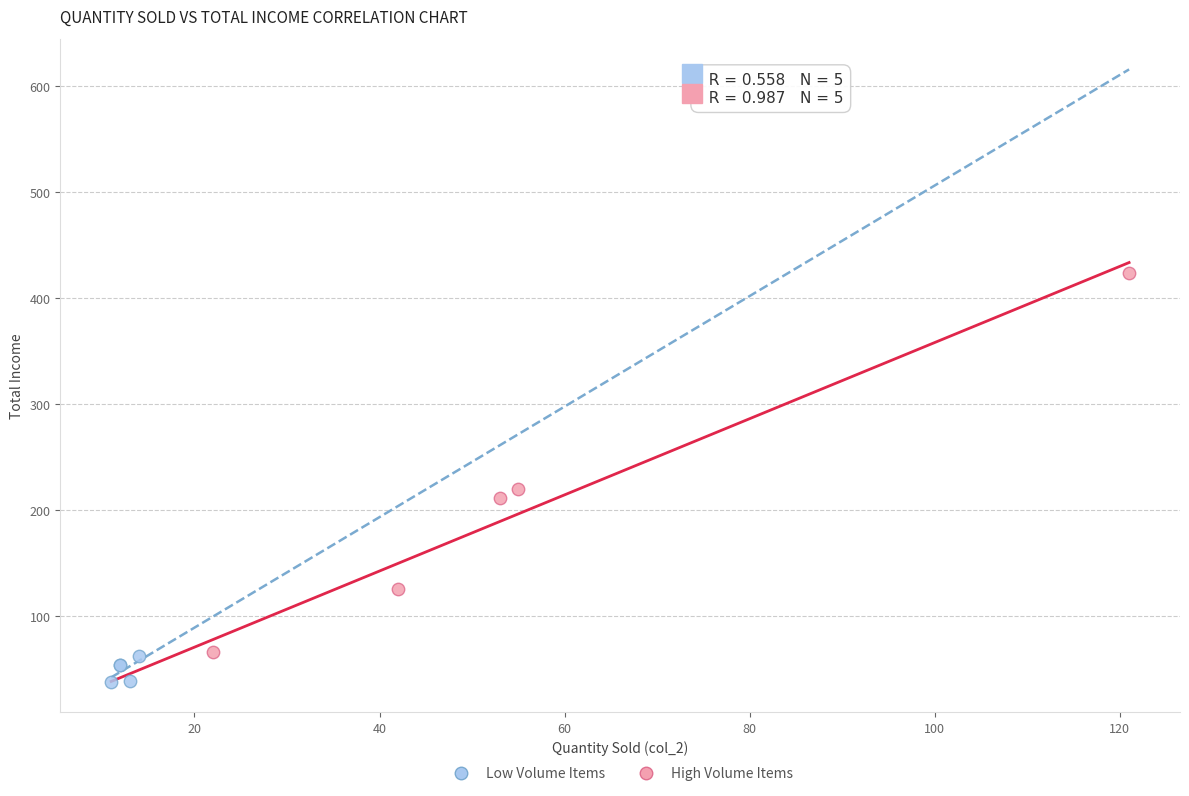

Which series reaches the maximum Y coordinate?

High Volume Items